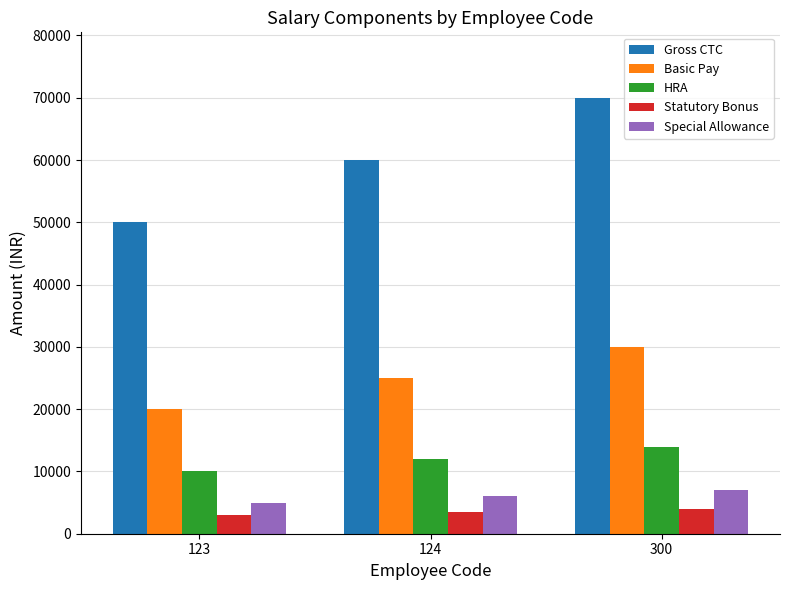

Is it true that HRA equals 12000 at 124?

True